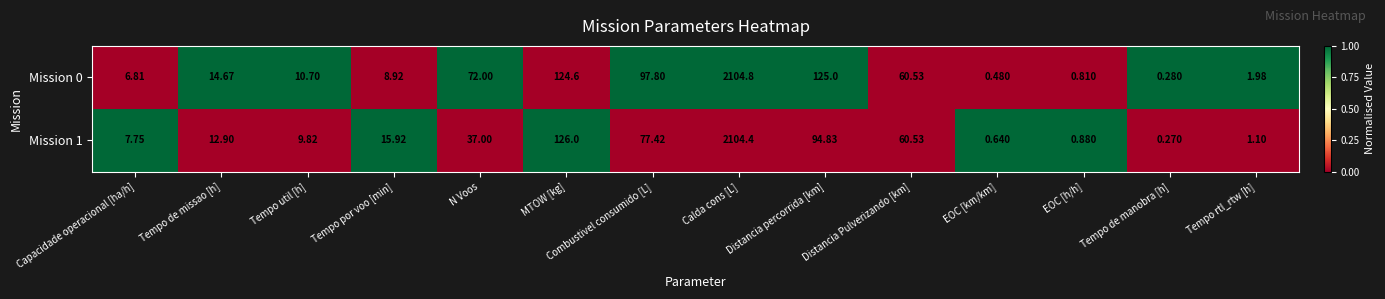

How many values in the Mission 0 series are below 14?

7